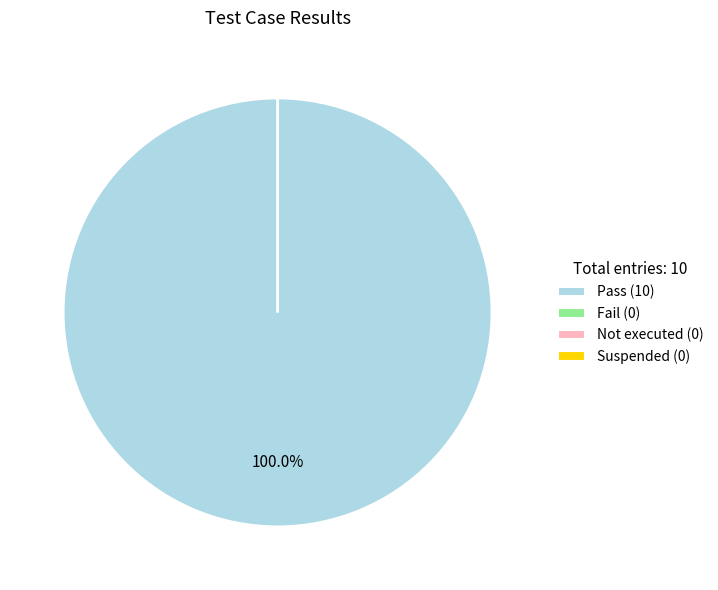

How many slices are in this pie chart?

4